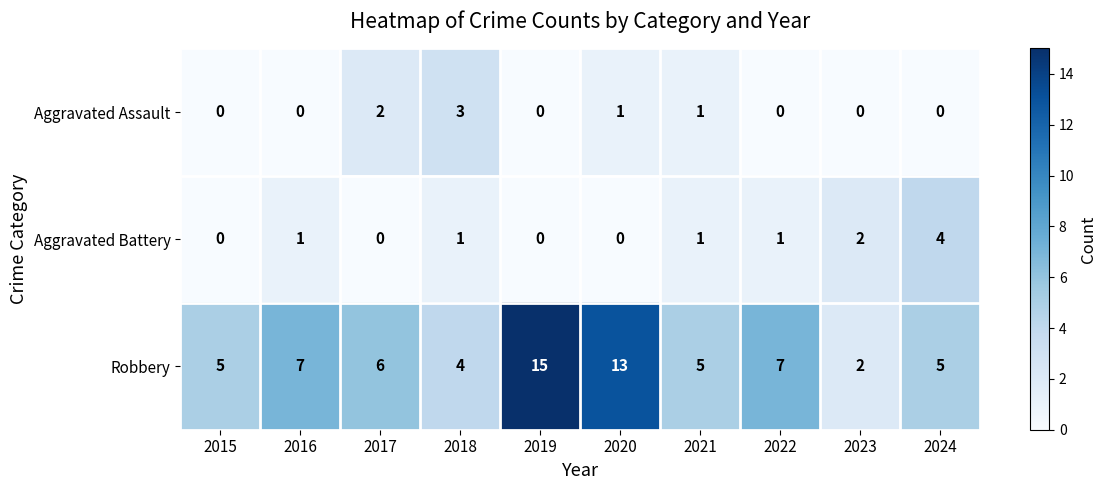

What is the difference between the Robbery values at 2019 and 2016?

8